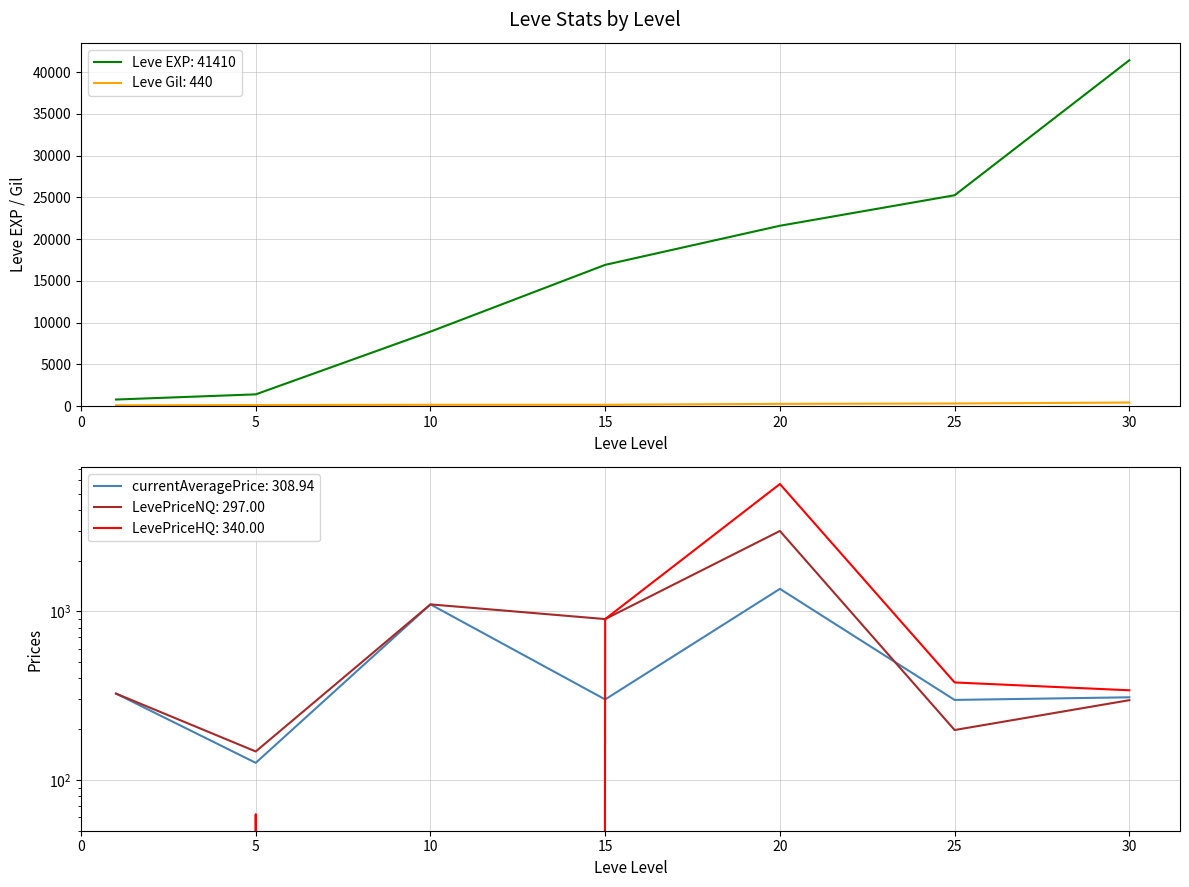

How many data points does each series have?

7